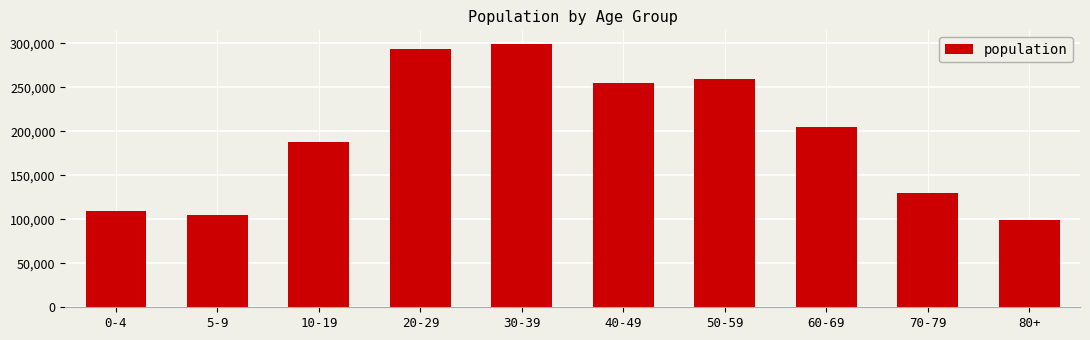

List the labels in order of value, largest first.

30-39, 20-29, 50-59, 40-49, 60-69, 10-19, 70-79, 0-4, 5-9, 80+